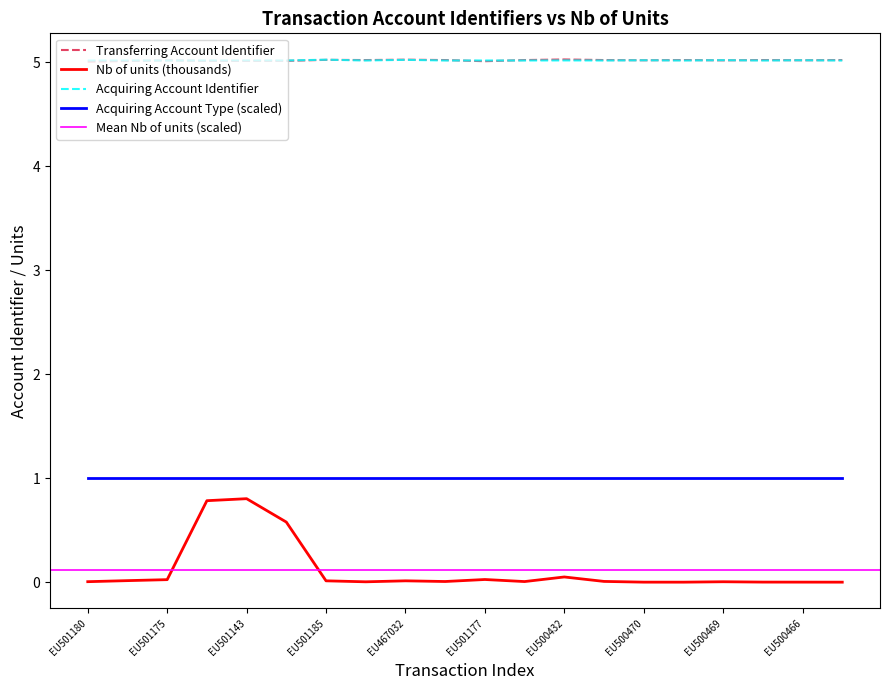

What is the maximum value shown in the chart?

5.0